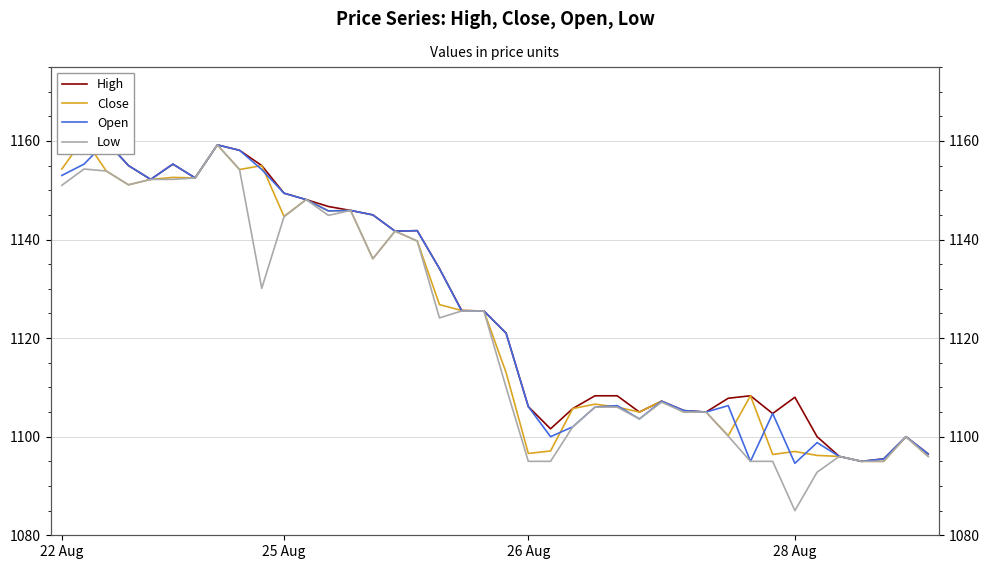

What is the sum of the Close values at 26 and 18?

2230.6